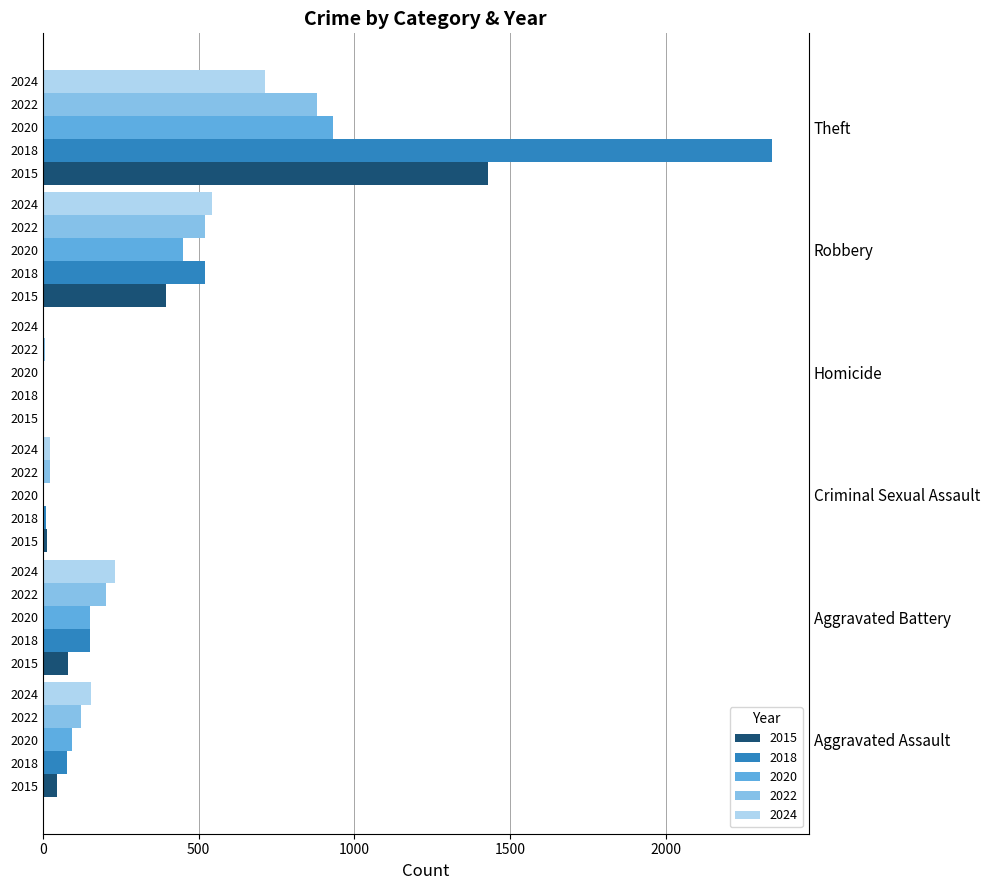

Which series changed the most between Aggravated Battery and Robbery?

2018